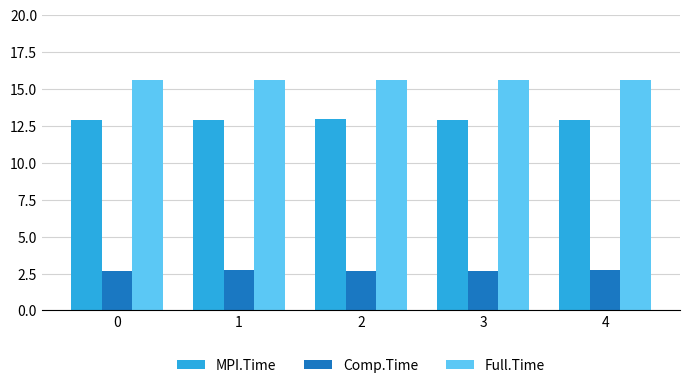

What is the sum of all MPI.Time values?

64.5